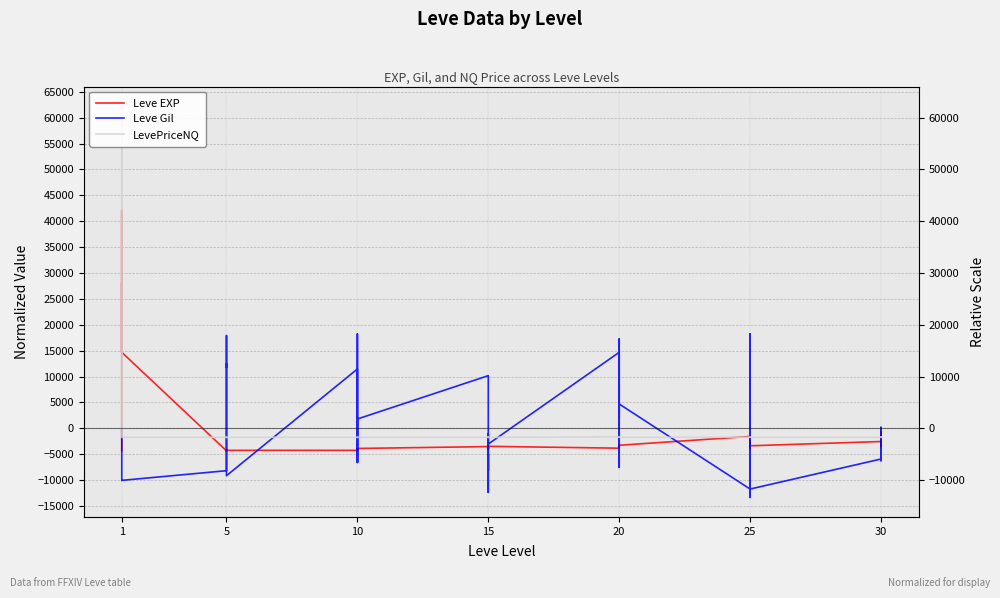

What is the total value across all series at 25?

2901.6